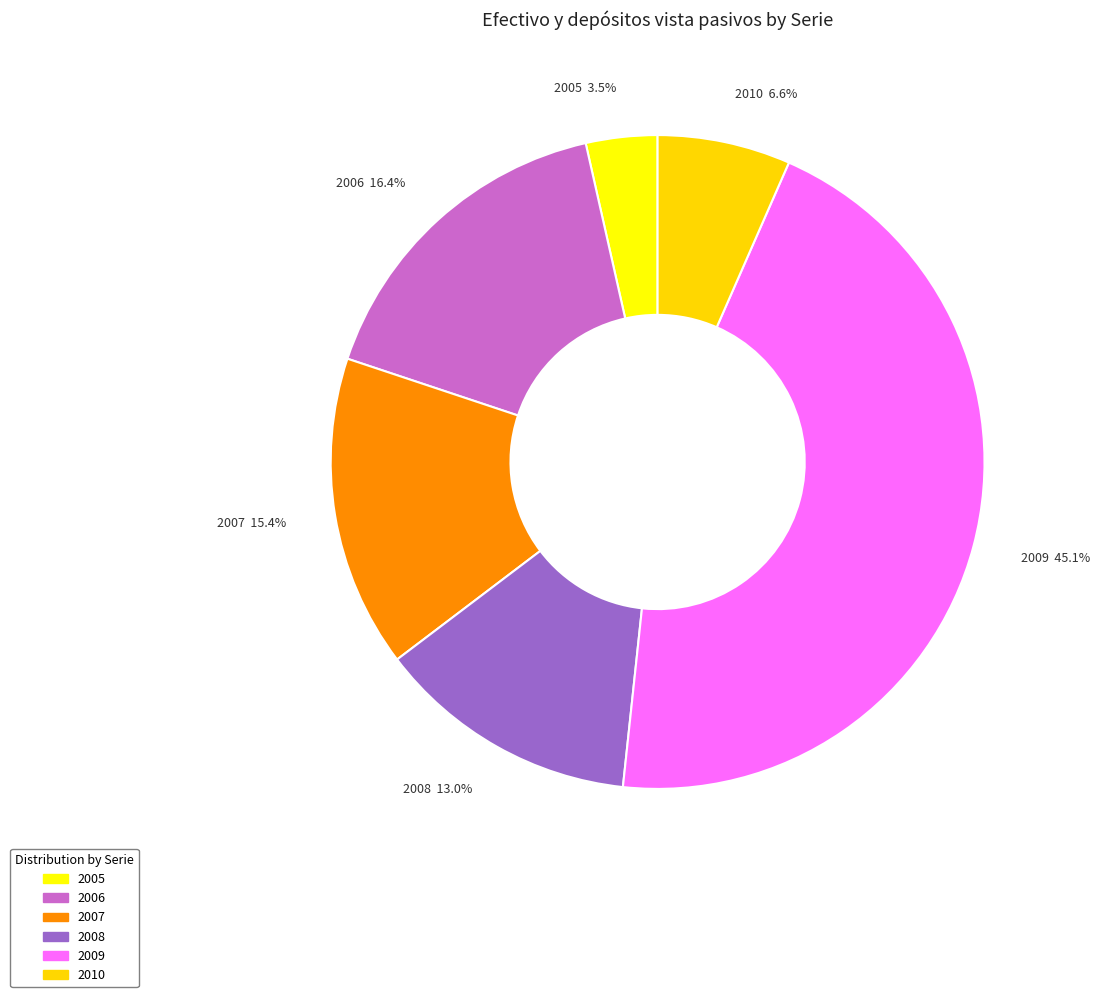

What portion of the pie excludes 2005?

96.5%